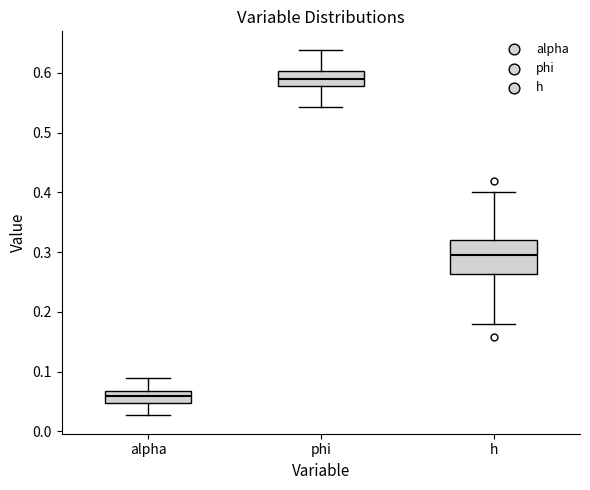

Which box's median line is the lowest?

alpha